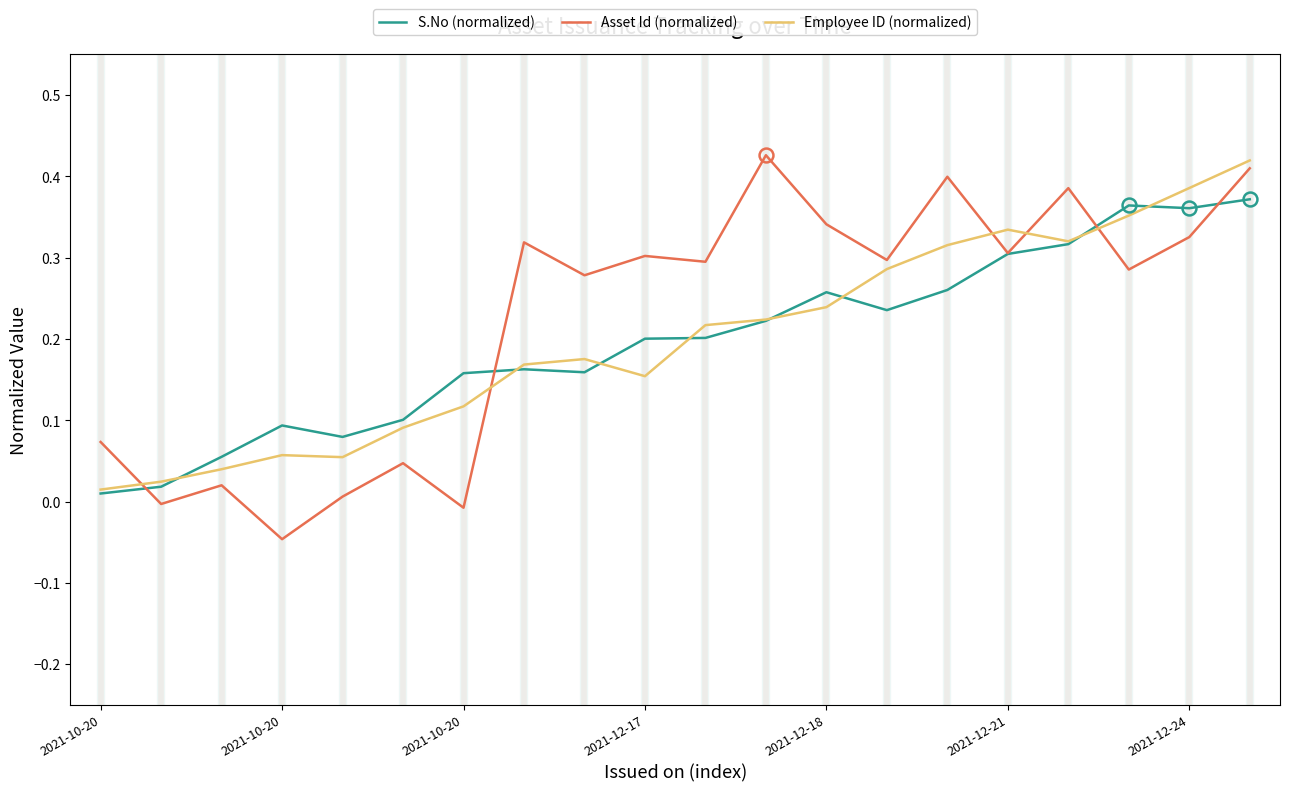

True or false: Employee ID (normalized) and S.No (normalized) intersect in this chart.

True